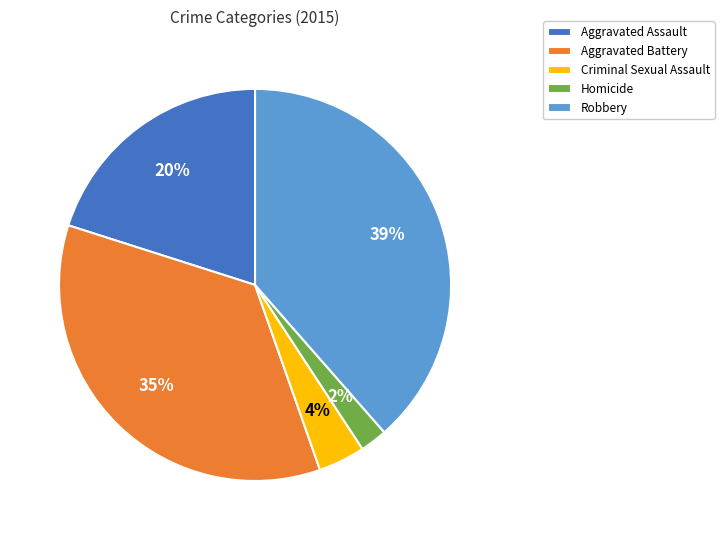

Between Robbery and Aggravated Assault, which is larger?

Robbery